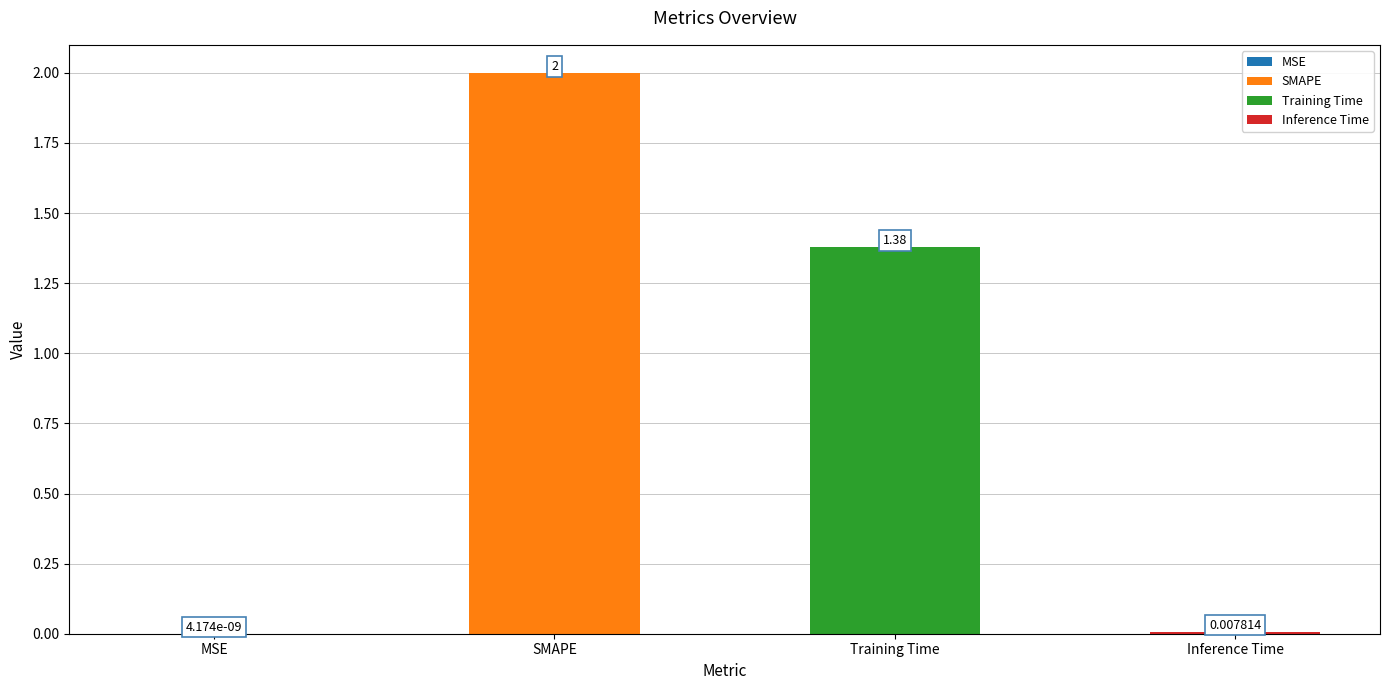

What is the change in value from SMAPE to Inference Time?

-2.0